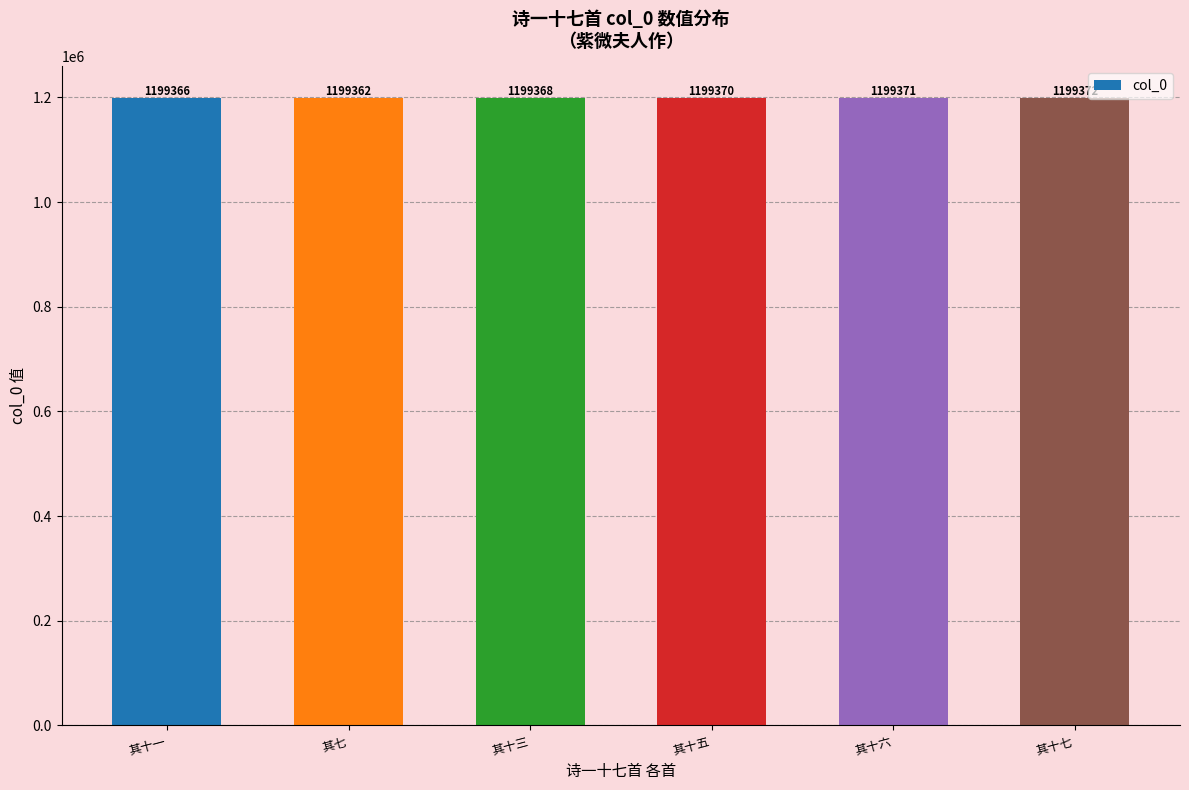

Which has a higher value, 诗一十七首 其七 十月十八日紫微夫人作 or 诗一十七首 其十七 紫微夫人作?

诗一十七首 其十七 紫微夫人作